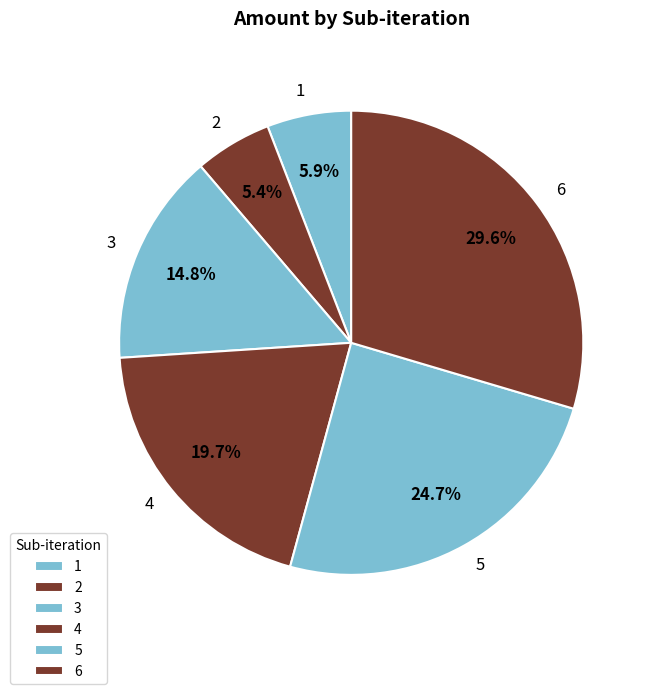

Does 4 account for over 50% of the chart?

No